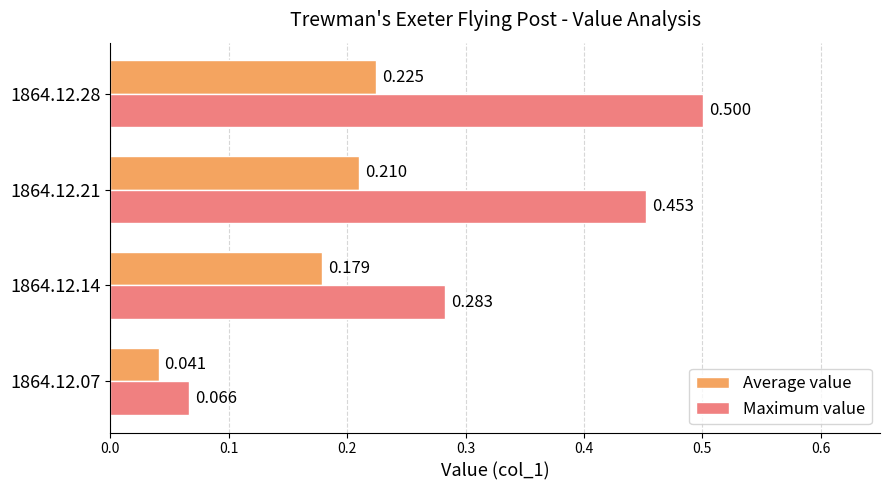

Which series has the largest total across all categories?

Maximum value